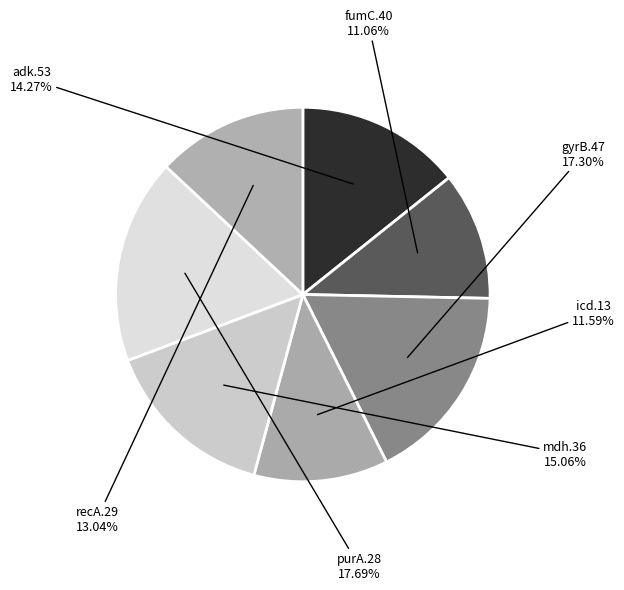

Rank the categories by value from lowest to highest.

fumC.40, icd.13, recA.29, adk.53, mdh.36, gyrB.47, purA.28